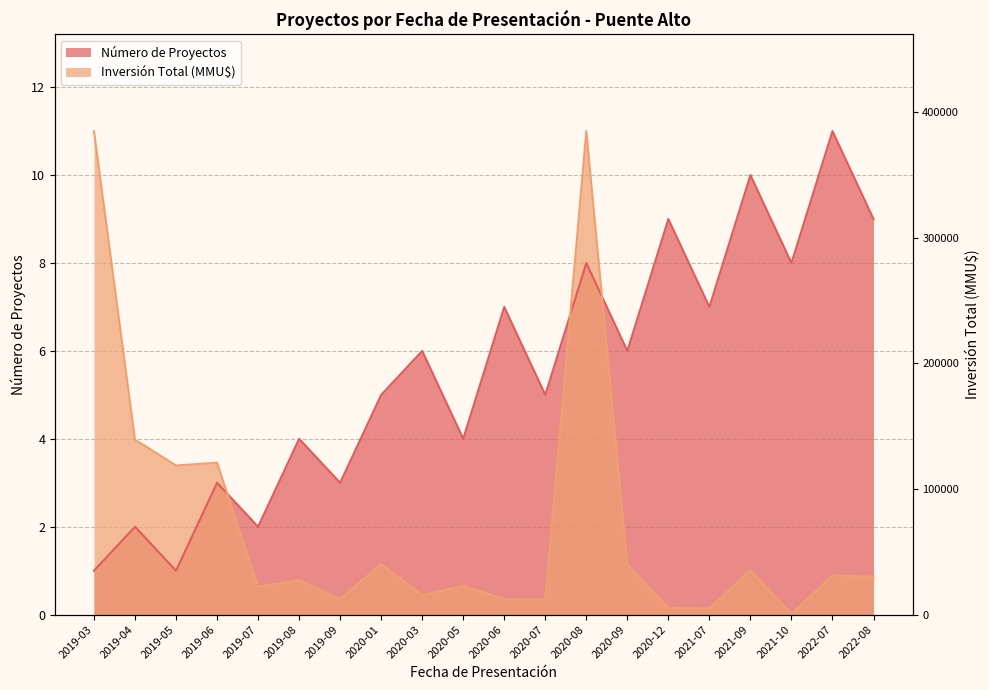

What is the sum of the Número de Proyectos values at 2019-04 and 2020-08?

10.0